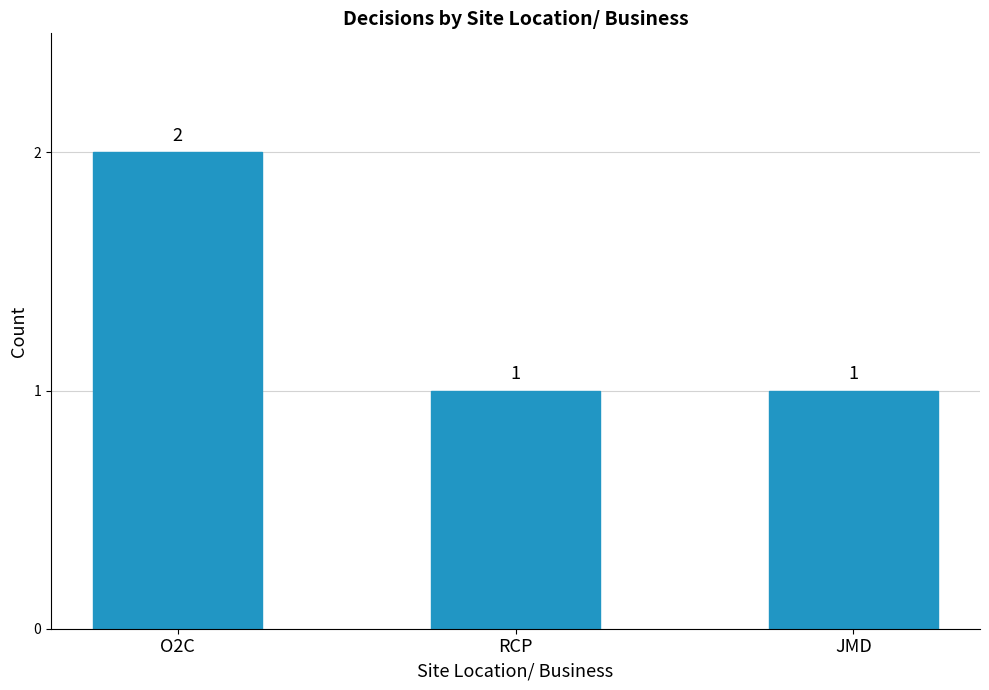

What is the label of the 2nd bar from the right?

RCP